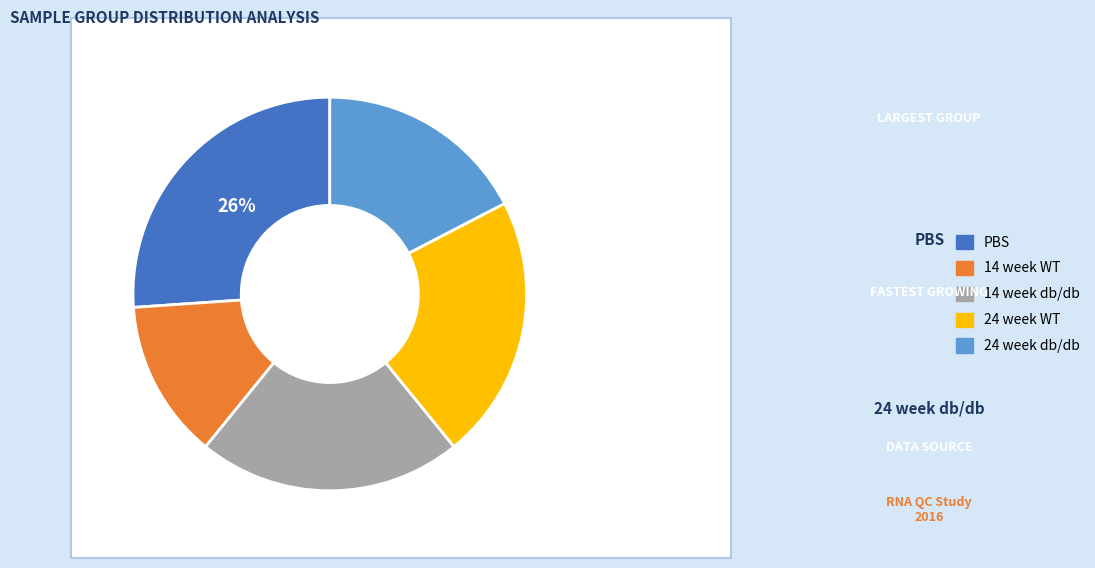

To the nearest percent, what is the combined percentage of PBS and 24 week db/db?

43%